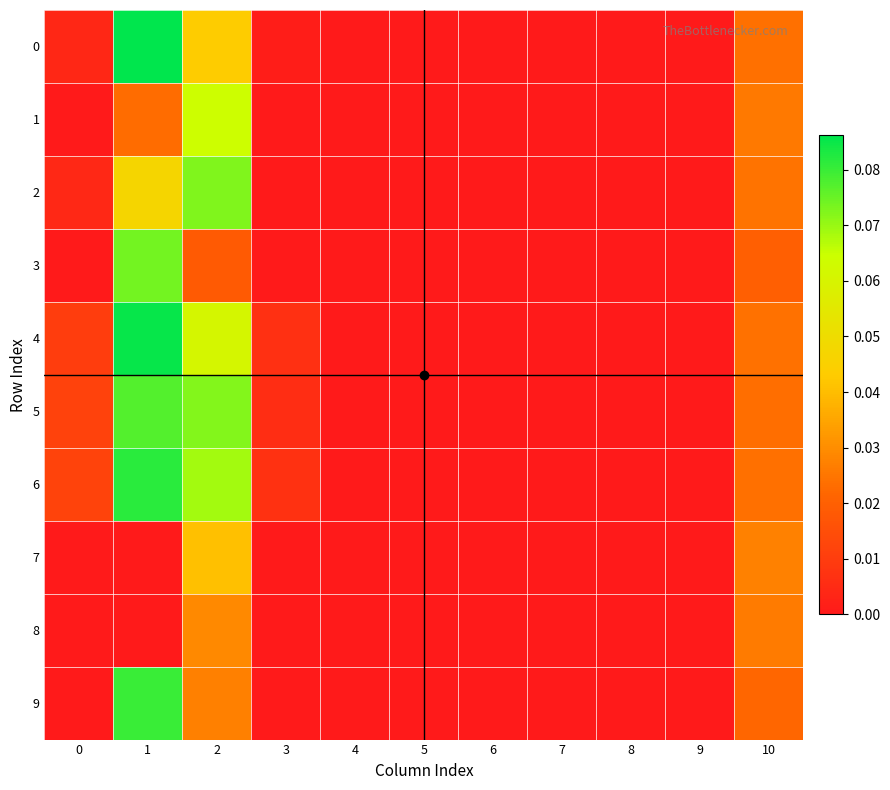

Which category has the lowest value across all series?

4